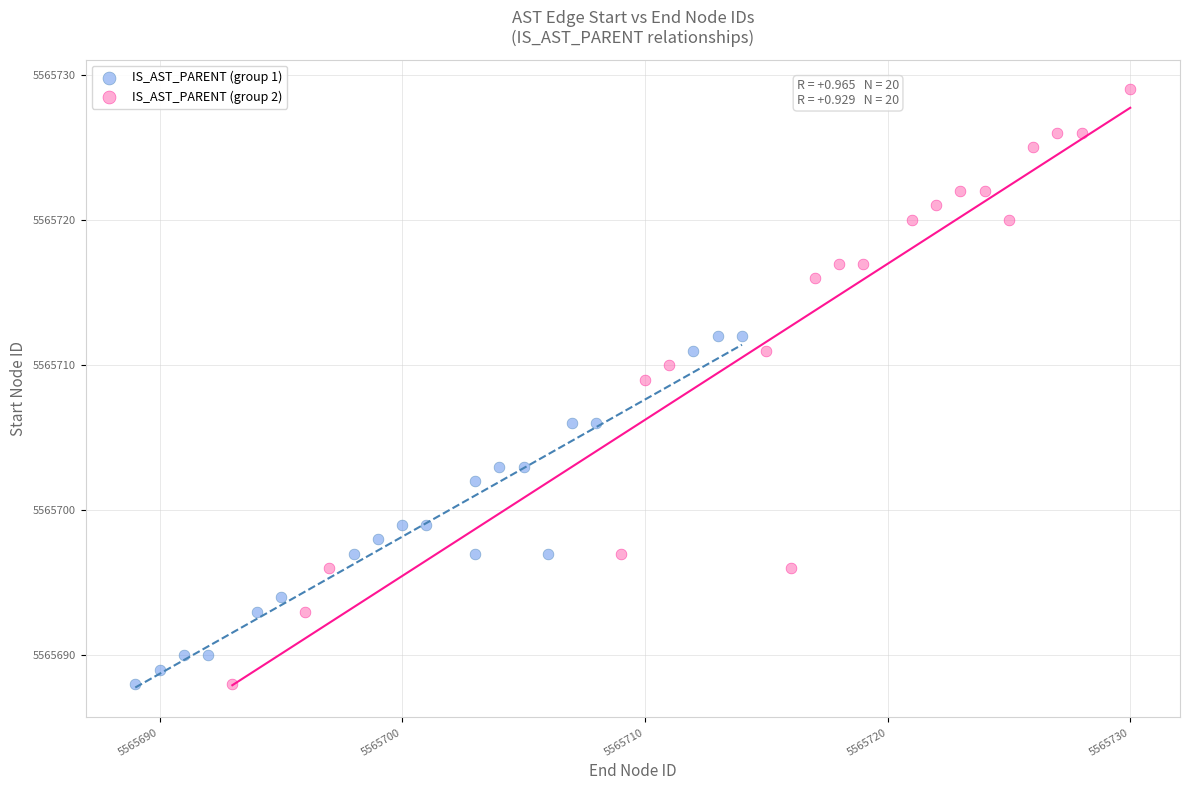

Which series reaches the maximum Y coordinate?

IS_AST_PARENT (group 2)